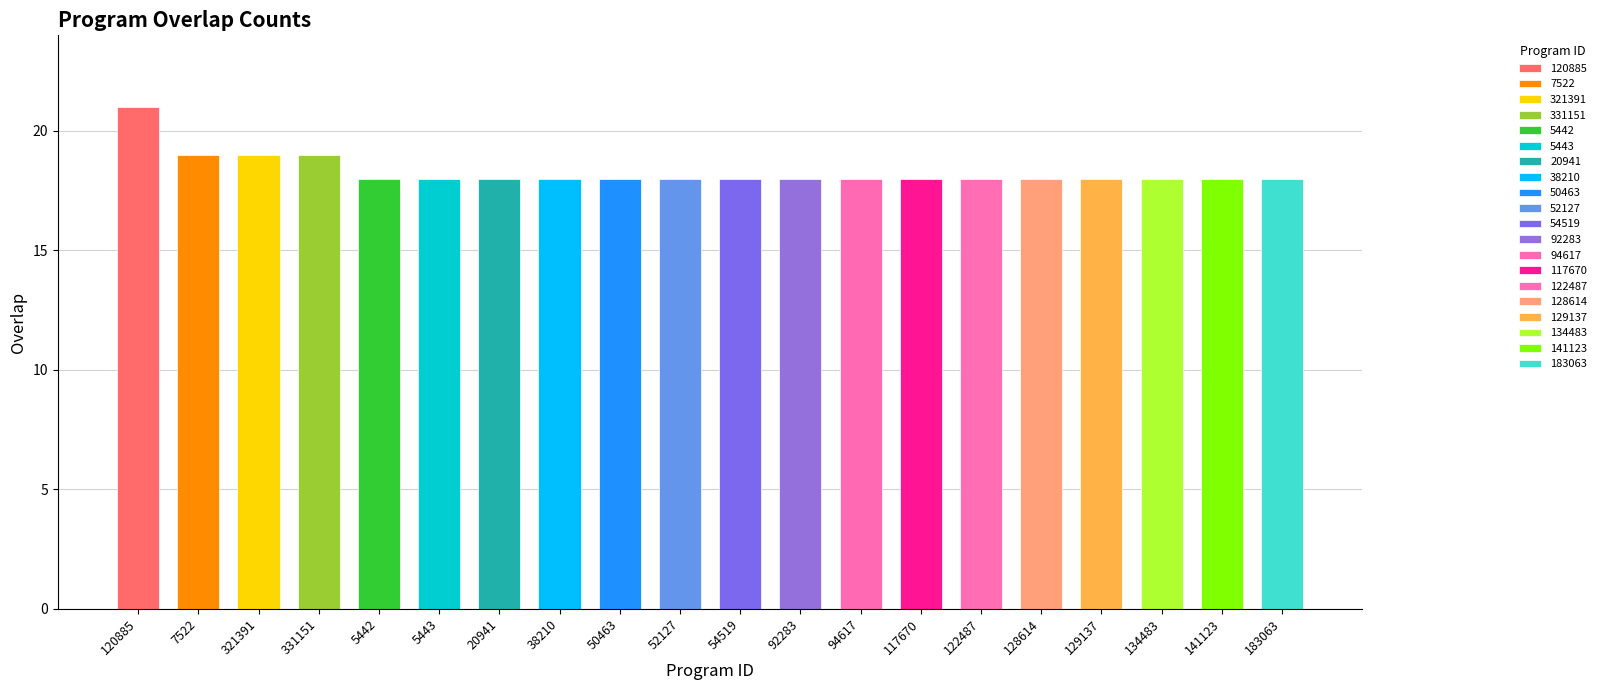

Read the value at 54519.

18